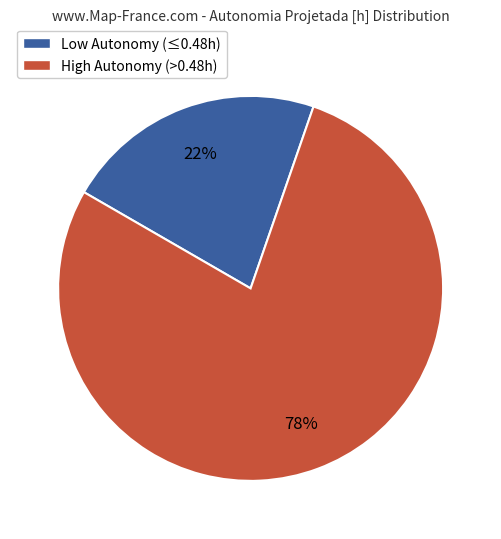

To the nearest percent, what is the average slice percentage?

50%